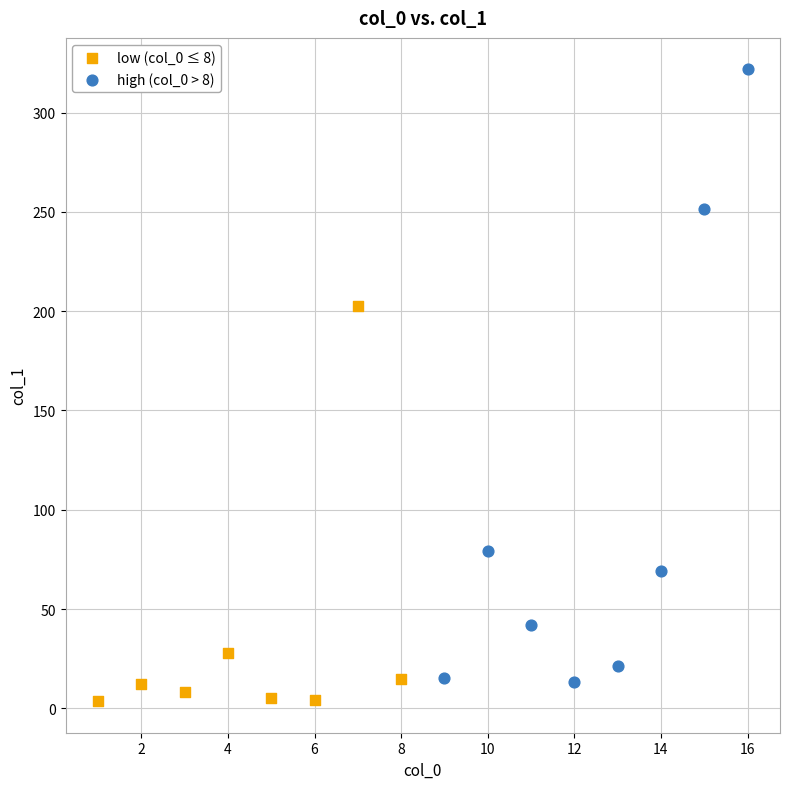

Which series has the widest spread of Y values?

high (col_0 > 8)